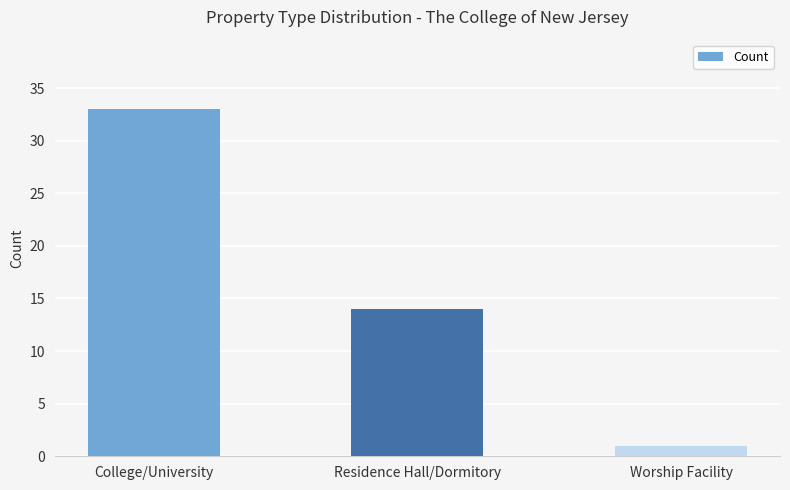

Which label corresponds to the smallest value in the chart?

Worship Facility